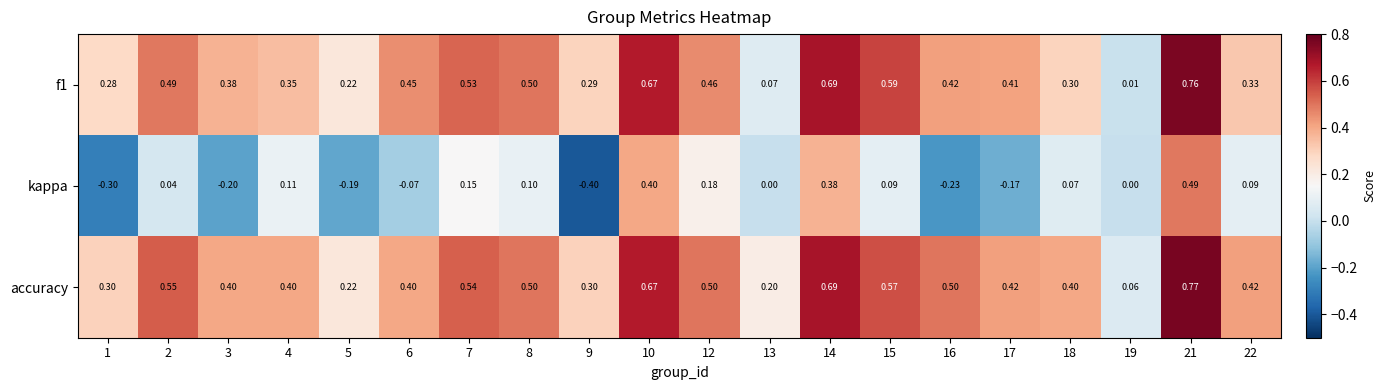

Is the value of kappa at 4 greater than the value of accuracy at 5?

No